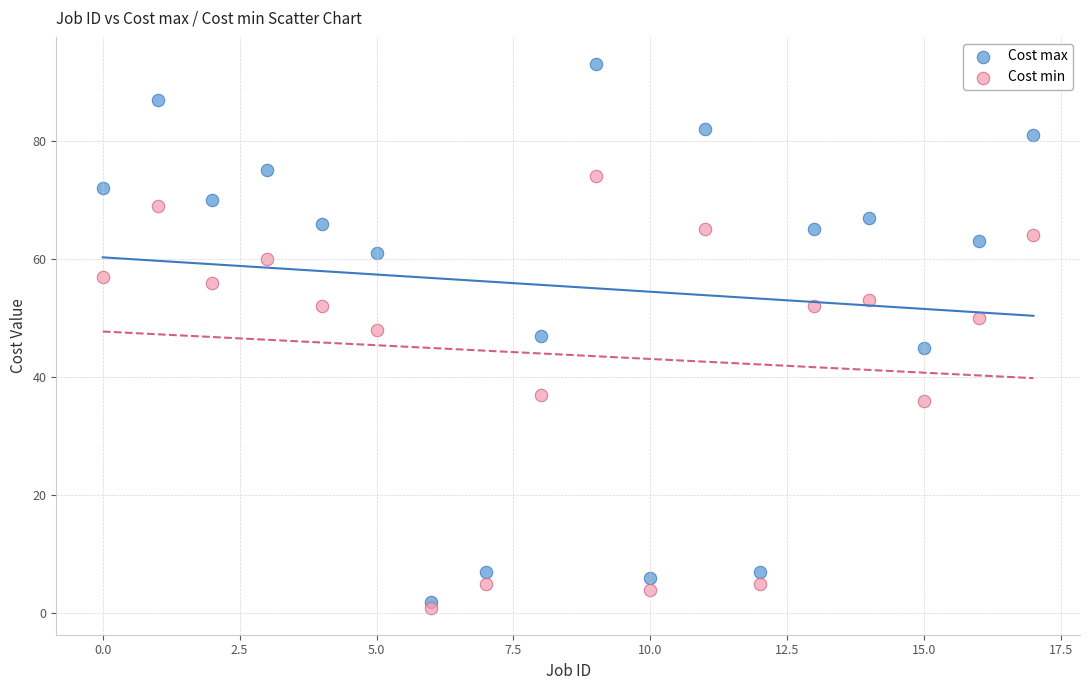

Which series reaches the maximum Y coordinate?

Cost max